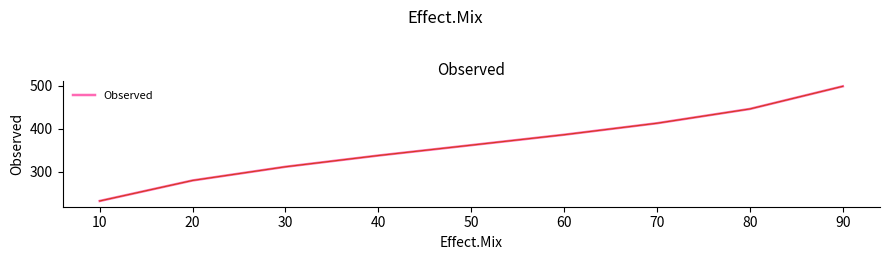

How many lines are shown in the chart?

1